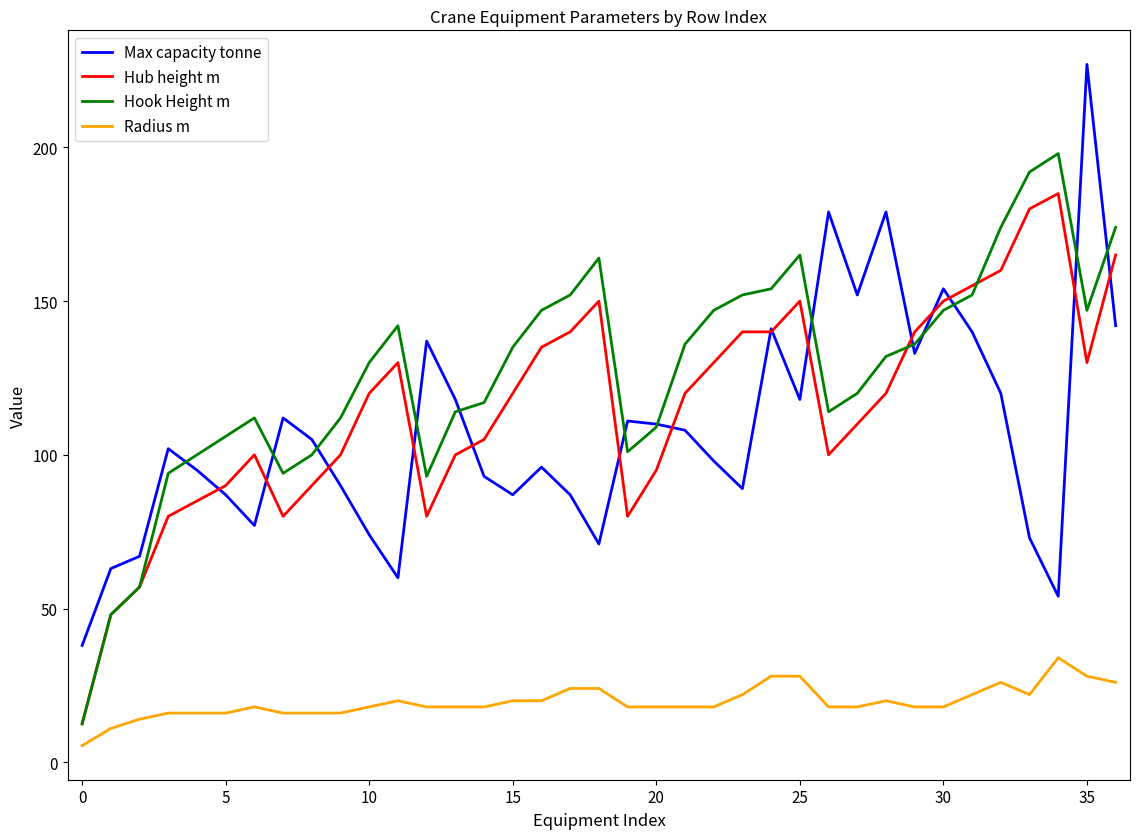

What is the difference between the second highest and minimum values in the Max capacity tonne series?

141.0